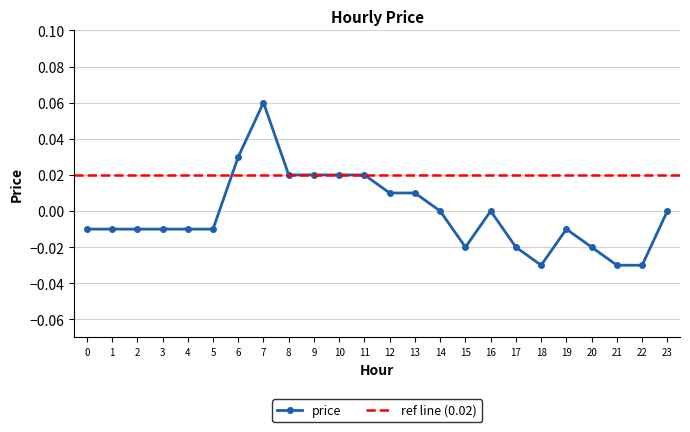

Does the chart have visible grid lines?

Yes